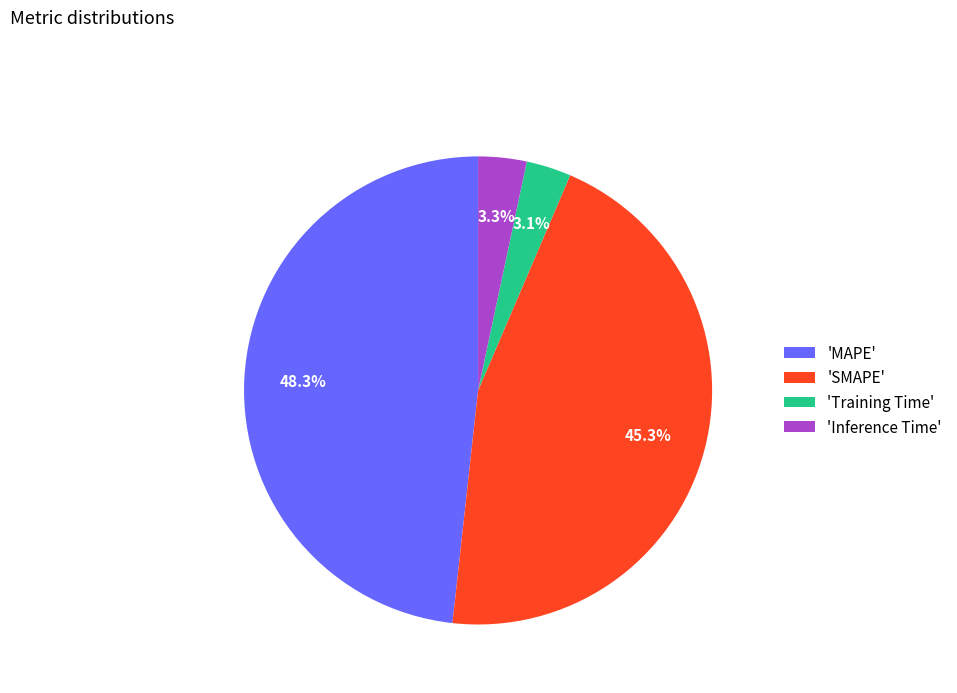

Does 'Inference Time' represent more than half of the total?

No